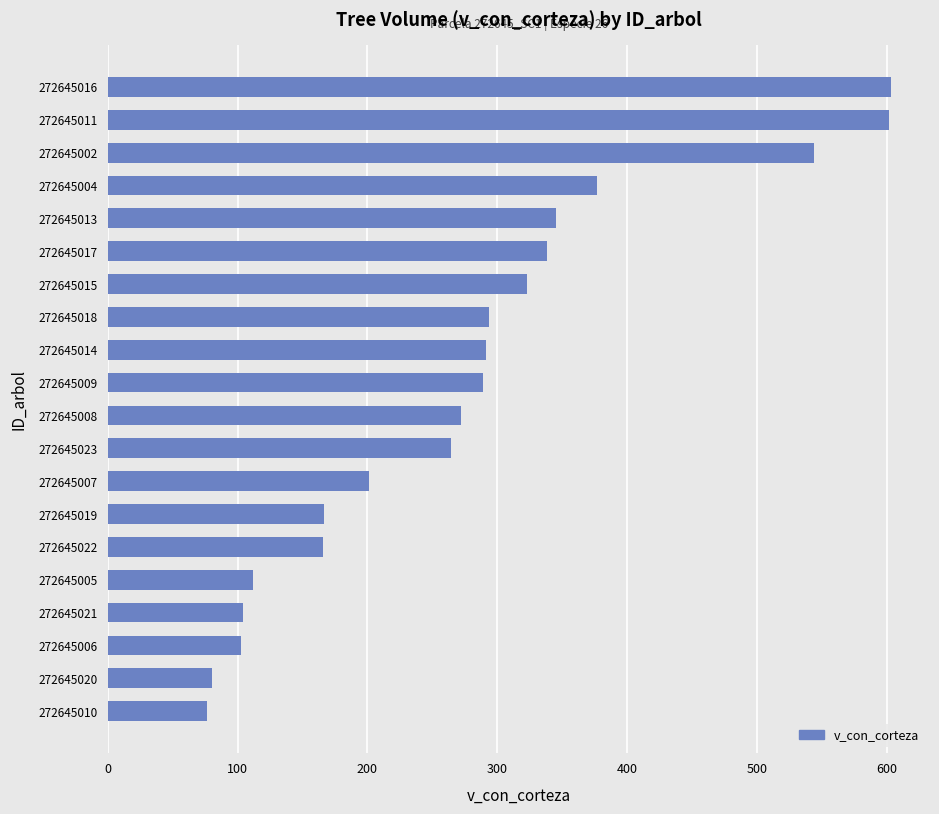

What is the smallest value displayed?

76.1